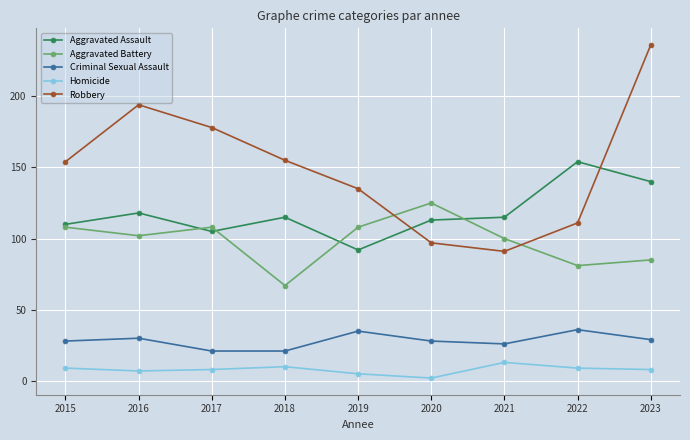

What is the spread (max minus min) of values at 2015?

145